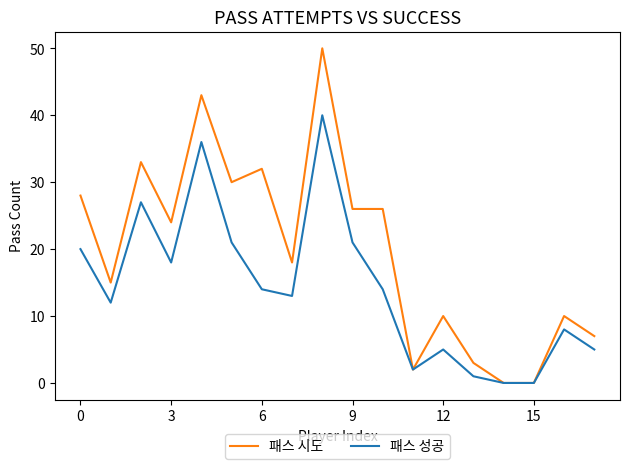

What is the sum of all 패스 성공 values?

257